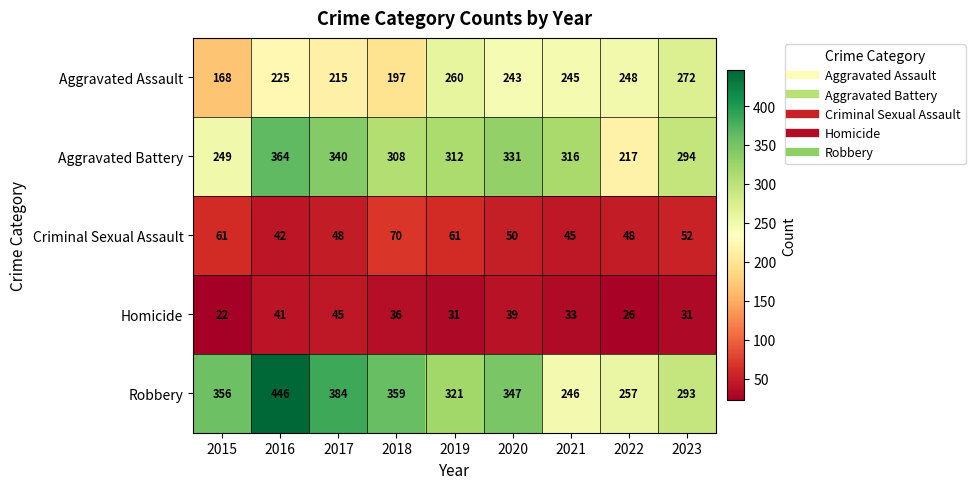

What is the difference between the maximum and minimum values in the Homicide series?

23